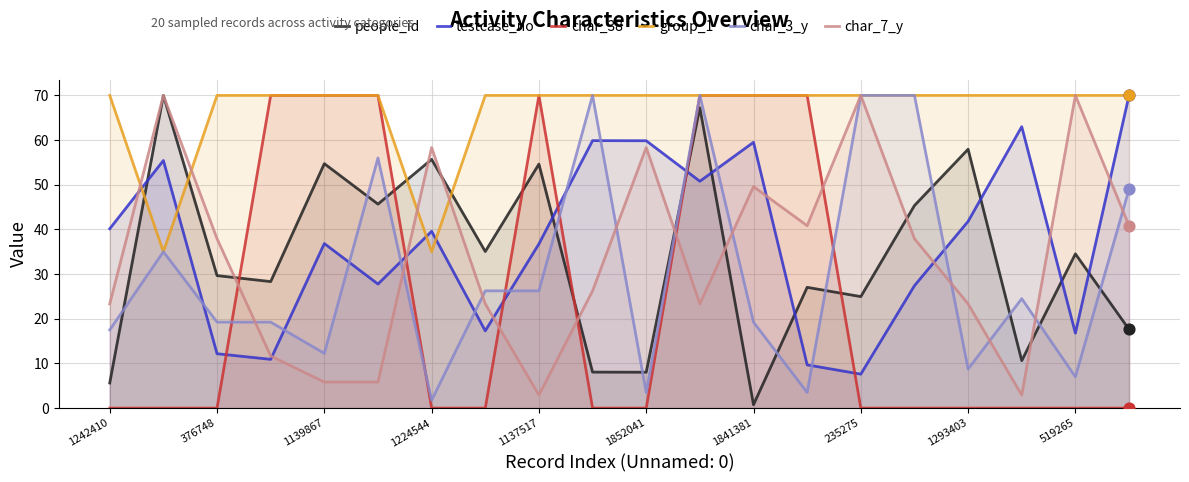

What are all the series names shown in the legend?

people_id, testcase_no, char_38, group_1, char_3_y, char_7_y